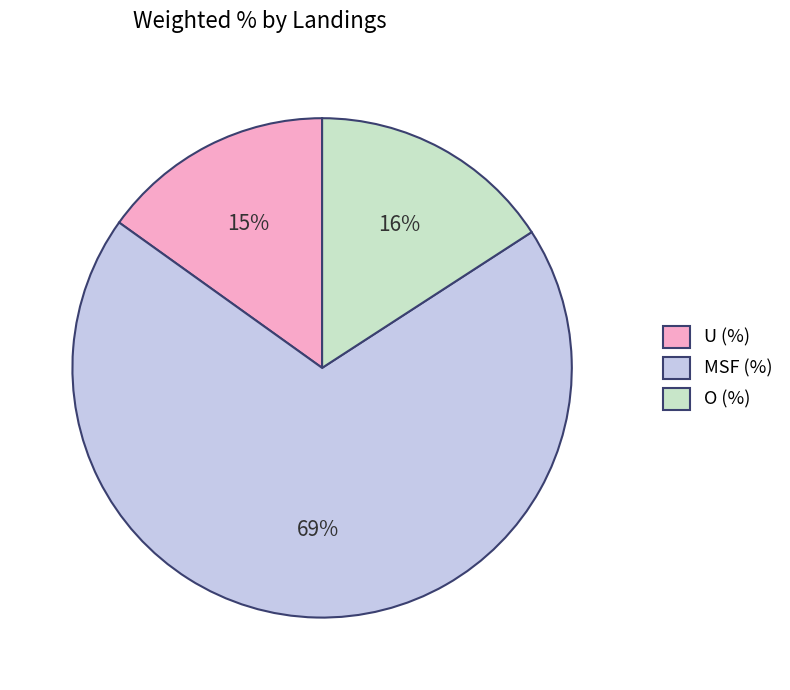

To the nearest percent, what portion does MSF (%) represent?

69%